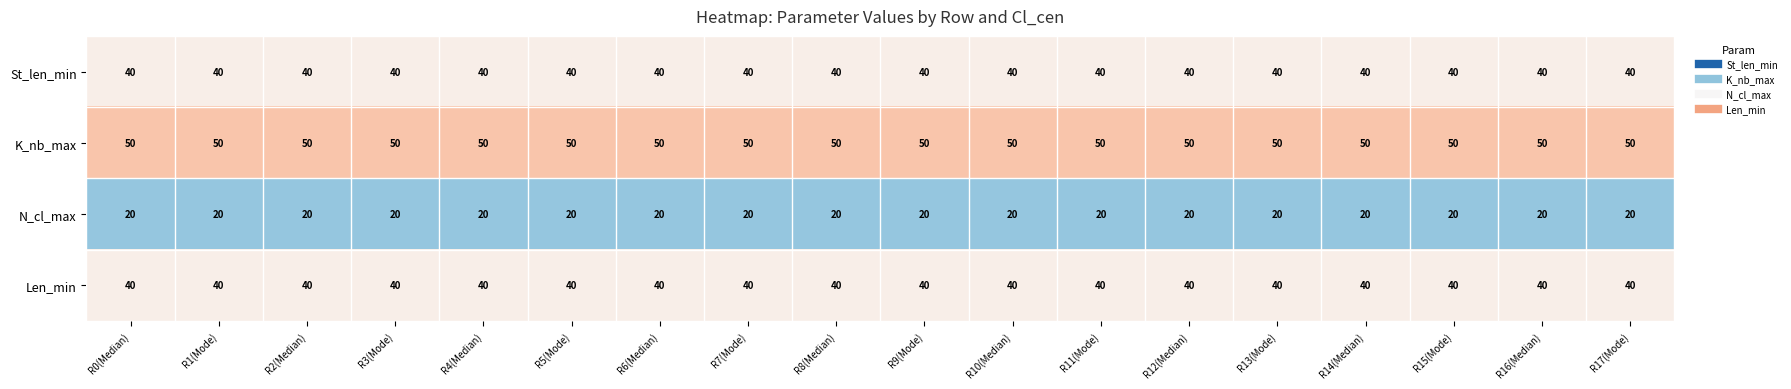

What is the spread (max minus min) of values at R7(Mode)?

30